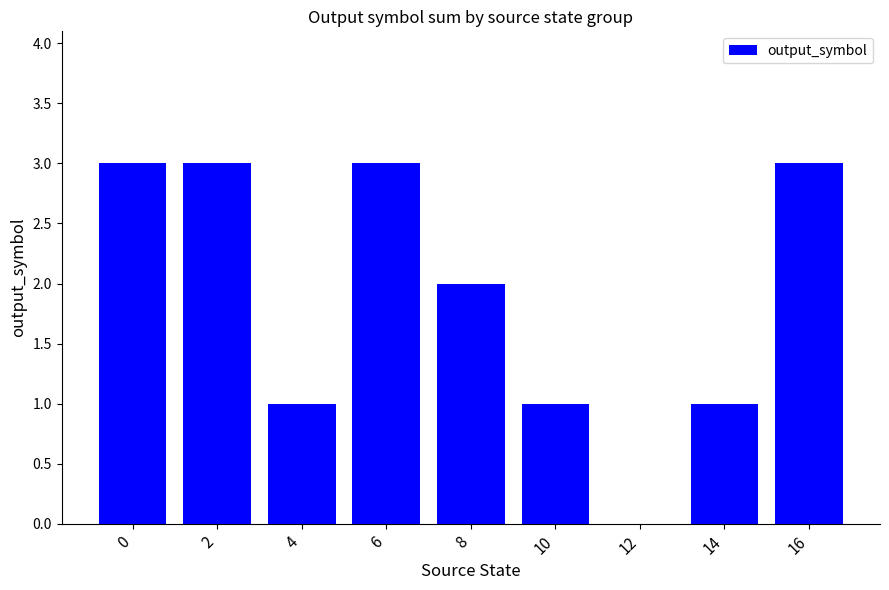

How many distinct data groups are displayed?

1